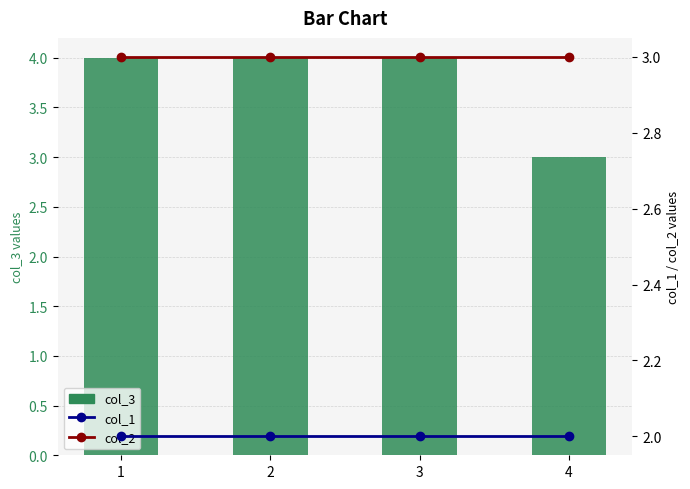

Where is col_1 nearest to the value 2?

1